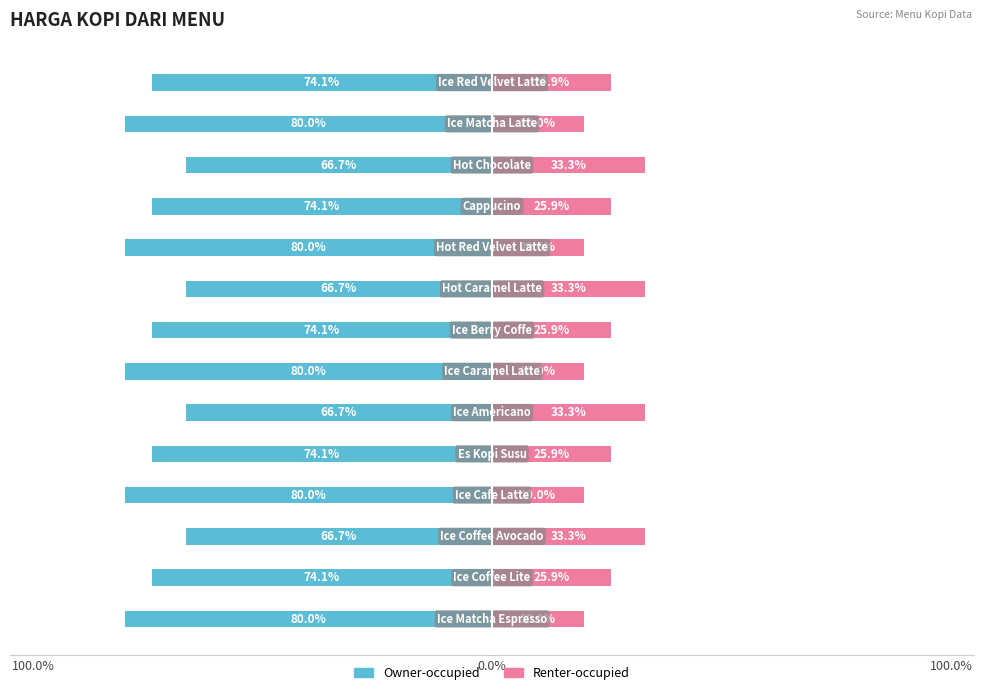

Which has a higher value, 10 or 12?

10